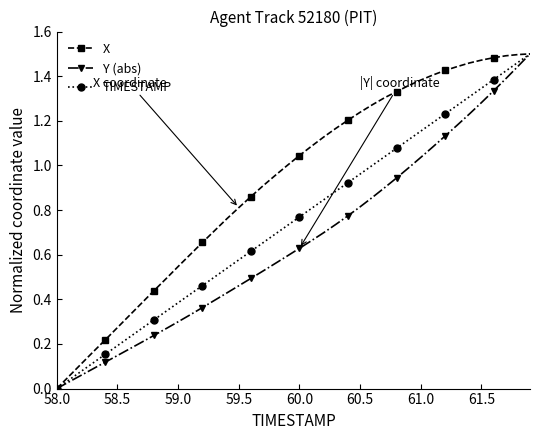

True or false: TIMESTAMP has more than 1 interior local peaks.

False